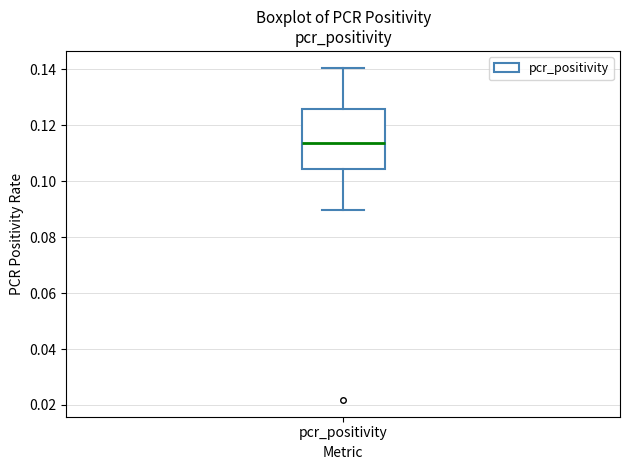

Transcribe this box plot: give where the median line is, the range the box spans, and where the two whiskers end, as read against the y-axis. The values are not printed on the chart, so give them approximately, as read against the axis.

median 0.114, box 0.104 to 0.126, whiskers 0.090 to 0.140